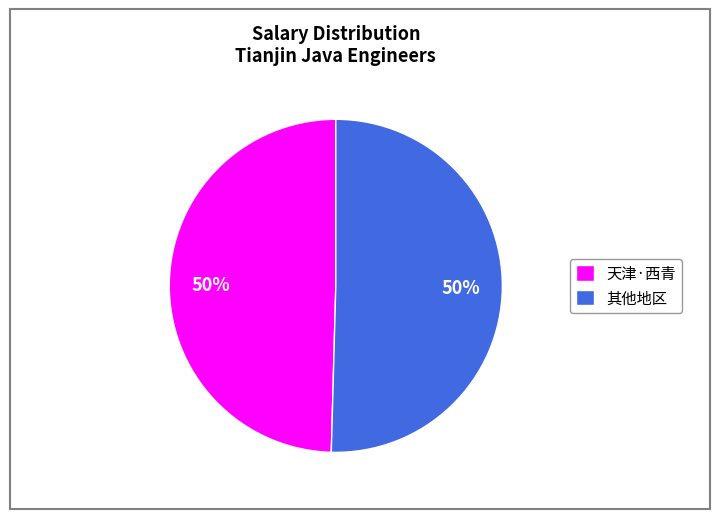

True or false: 其他地区 accounts for 50% of the total.

True